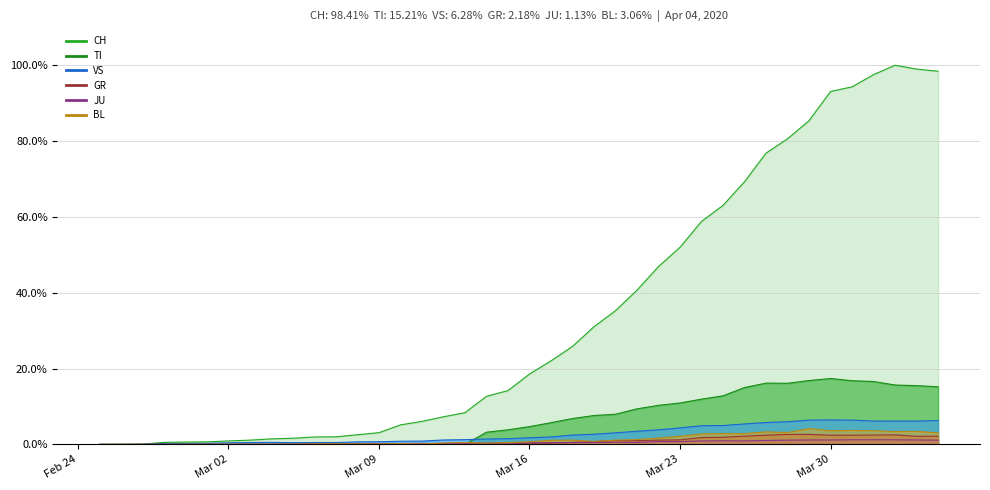

How many values in the JU series exceed 0?

38